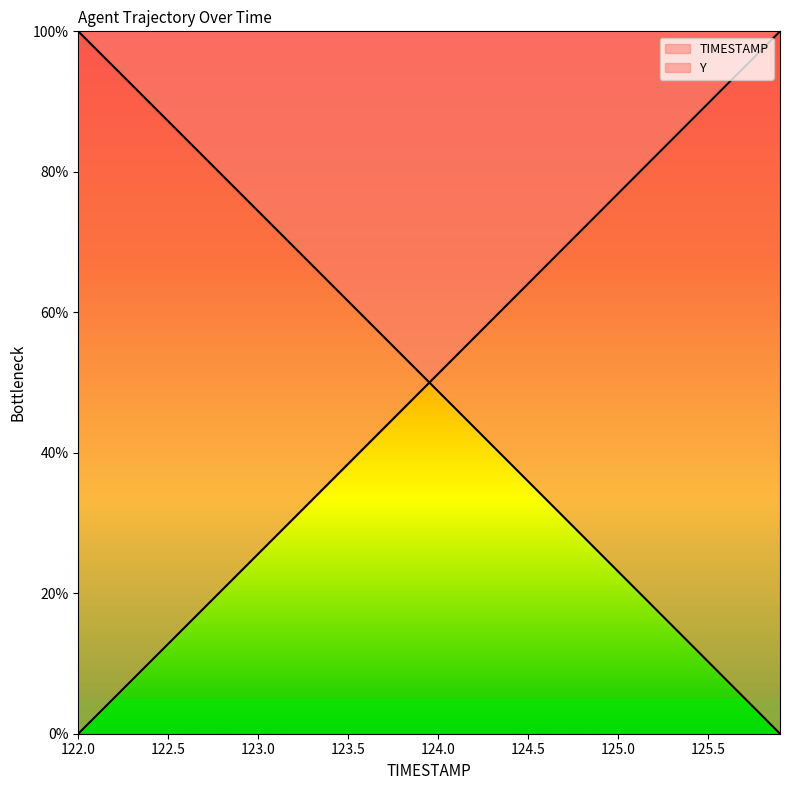

Reading left to right, what are all the values shown in this chart?

TIMESTAMP: 100.0	97.4	94.9	92.3	89.8	87.2	84.6	82.1	79.5	77.0	74.4	71.8	69.3	66.7	64.1	61.6	59.0	56.4	53.9	51.3	48.8	46.2	43.6	41.1	38.5	35.9	33.4	30.8	28.2	25.7	23.1	20.5	18.0	15.4	12.8	10.3	7.7	5.1	2.6	0.0
Y: 0.0	2.6	5.1	7.7	10.2	12.8	15.4	17.9	20.5	23.0	25.6	28.2	30.7	33.3	35.9	38.4	41.0	43.6	46.1	48.7	51.2	53.8	56.4	58.9	61.5	64.1	66.6	69.2	71.8	74.3	76.9	79.5	82.0	84.6	87.2	89.7	92.3	94.9	97.4	100.0